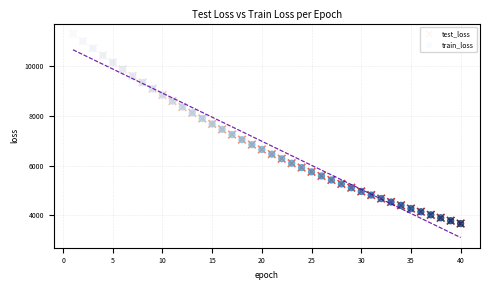

Which series has the widest spread of Y values?

test_loss